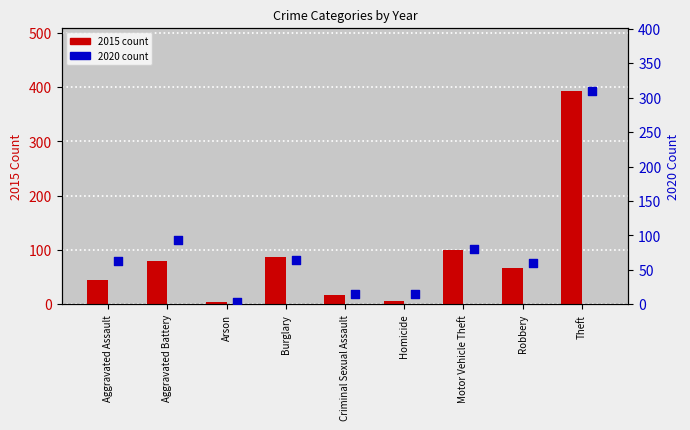

Which has a higher value, Arson or Criminal Sexual Assault?

Criminal Sexual Assault